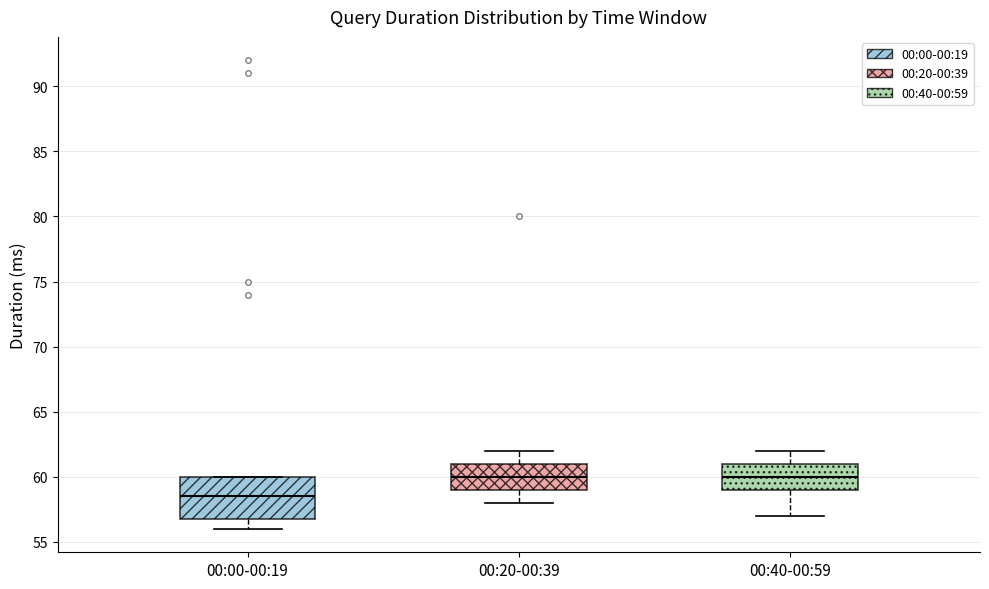

Where does the upper whisker of the box for 00:20-00:39 end on the y-axis? The values are not printed on the chart, so give them approximately, as read against the axis.

62.0